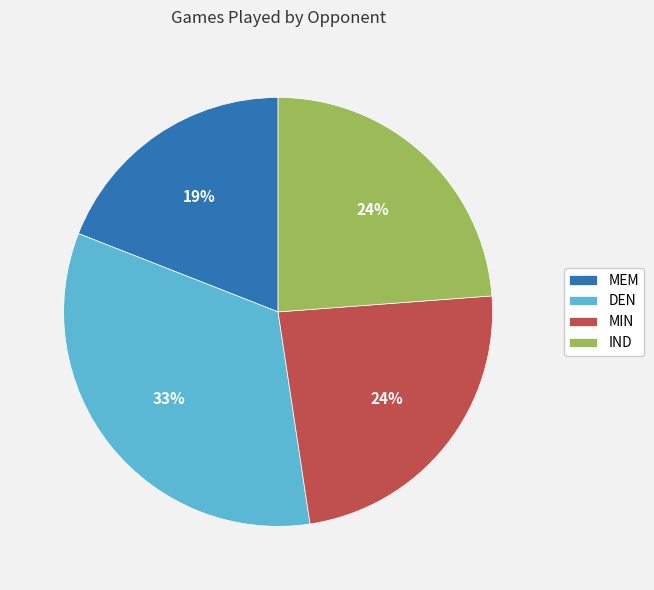

Is IND the majority of the pie?

No